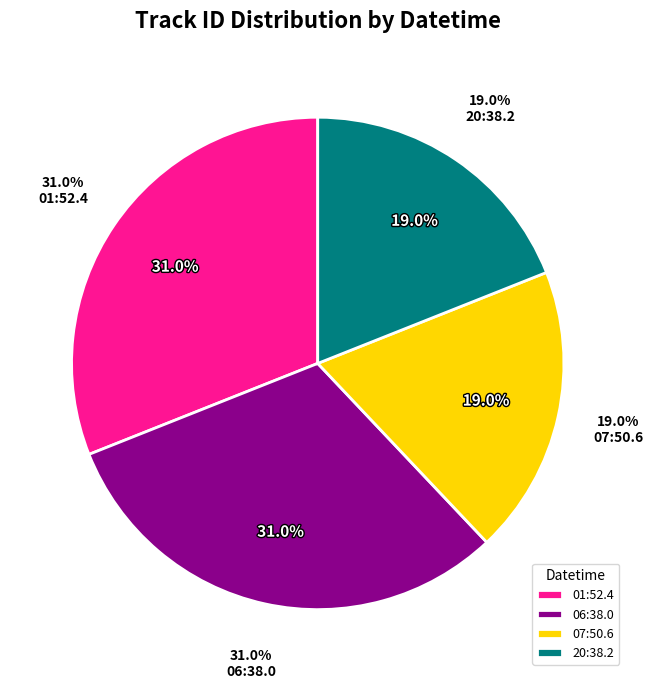

What is the total percentage of 06:38.0 and 01:52.4?

62.1%